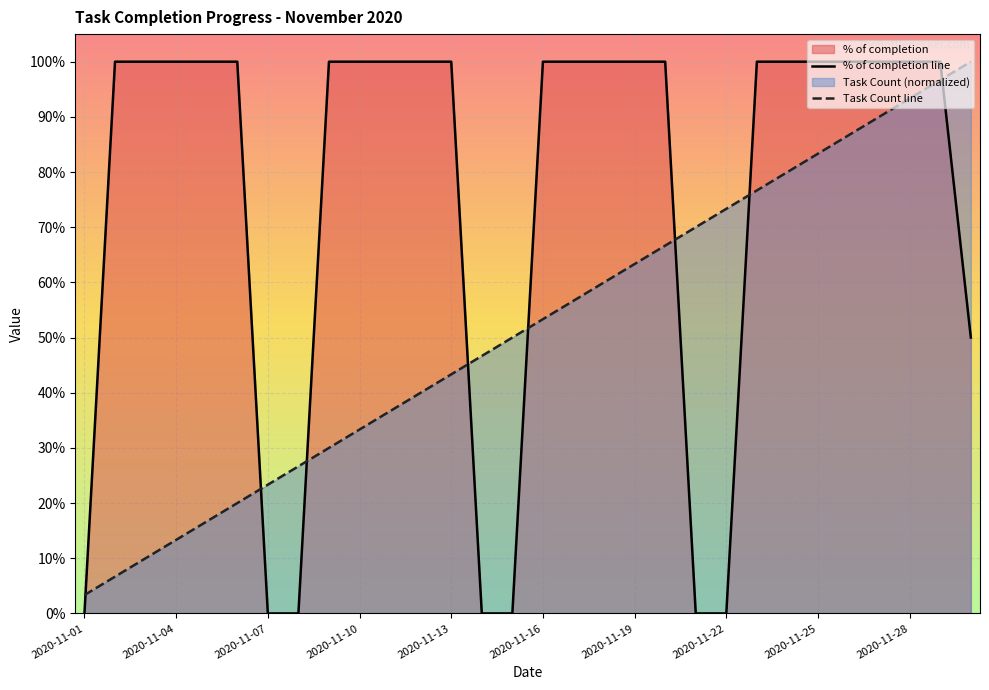

Which series has the largest range (max minus min)?

% of completion line